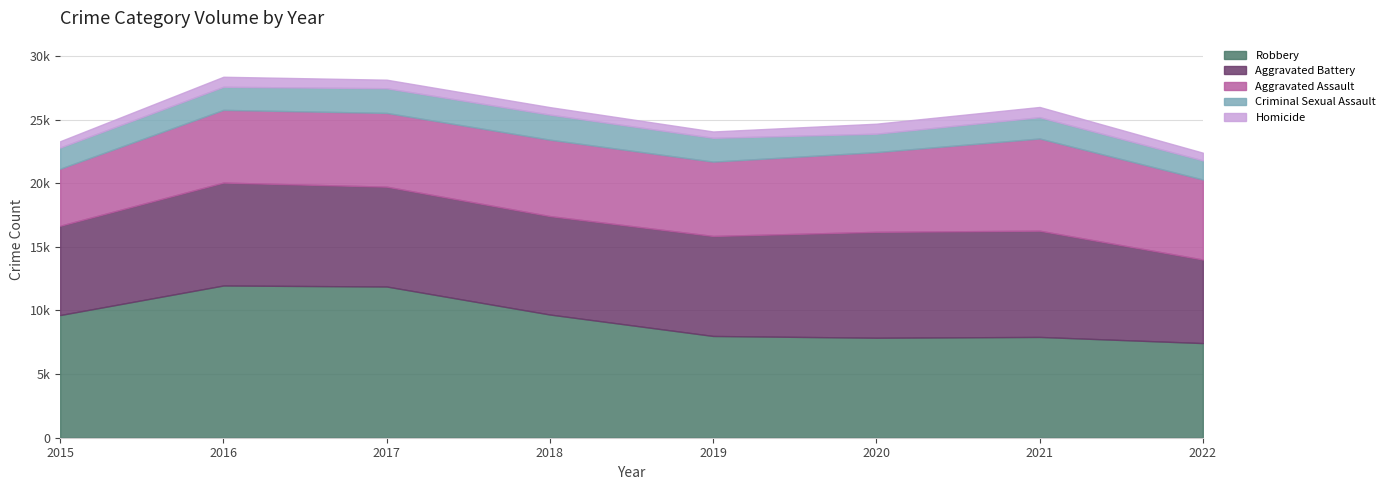

True or false: Aggravated Battery has more than 2 interior local peaks.

False